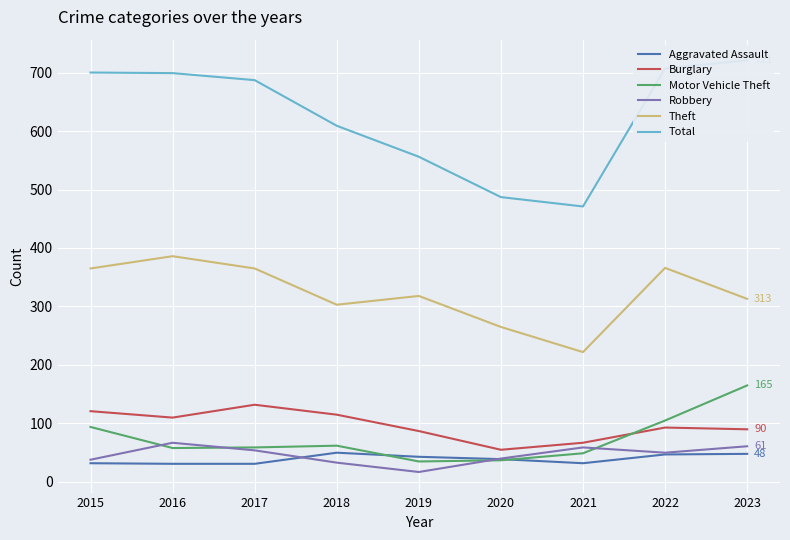

Reading right to left, list all the values displayed in this chart.

Aggravated Assault: 2023=48	2022=47	2021=32	2020=39	2019=43	2018=50	2017=31	2016=31	2015=32
Burglary: 2023=90	2022=93	2021=67	2020=55	2019=87	2018=115	2017=132	2016=110	2015=121
Motor Vehicle Theft: 2023=165	2022=105	2021=49	2020=37	2019=35	2018=62	2017=59	2016=58	2015=94
Robbery: 2023=61	2022=50	2021=59	2020=40	2019=17	2018=33	2017=54	2016=67	2015=38
Theft: 2023=313	2022=366	2021=222	2020=265	2019=318	2018=303	2017=365	2016=386	2015=365
Total: 2023=721	2022=707	2021=471	2020=487	2019=556	2018=609	2017=687	2016=699	2015=700